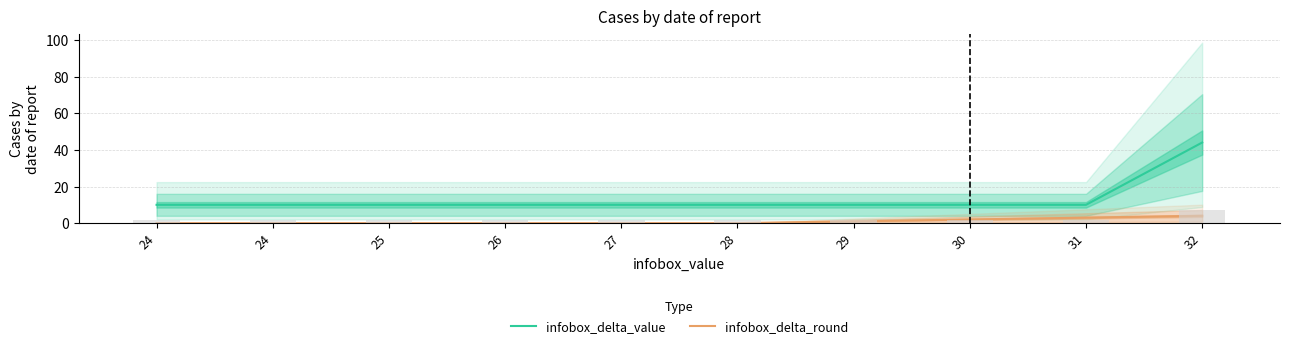

What is the sum of all infobox_delta_value values?

134